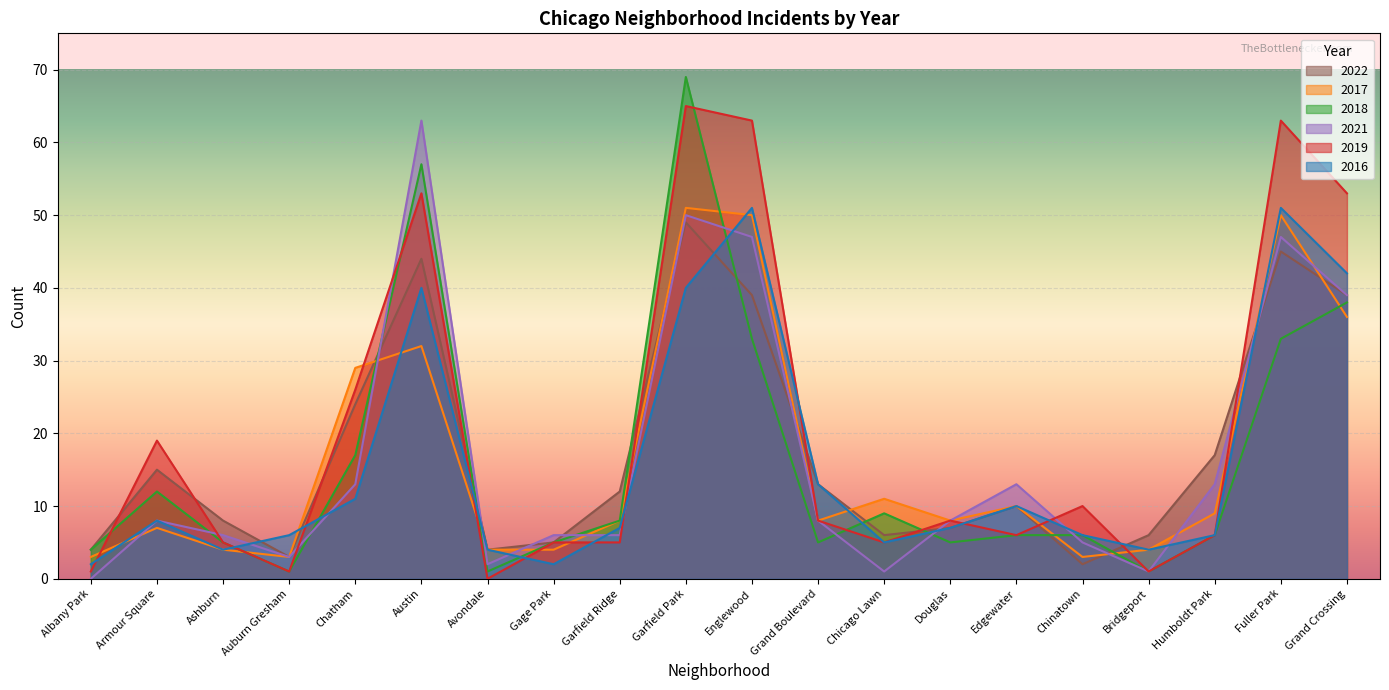

Reading left to right, what are all the values shown in this chart?

2022: 4	15	8	3	24	44	4	5	12	49	39	13	6	7	10	2	6	17	45	39
2017: 3	7	4	3	29	32	4	4	8	51	50	8	11	8	10	3	4	9	50	36
2018: 4	12	5	1	17	57	1	5	8	69	33	5	9	5	6	6	1	6	33	38
2021: 0	8	6	3	13	63	2	6	6	50	47	8	1	8	13	5	1	13	47	39
2019: 1	19	5	1	26	53	0	5	5	65	63	8	5	8	6	10	1	6	63	53
2016: 2	8	4	6	11	40	4	2	7	40	51	13	5	7	10	6	4	6	51	42